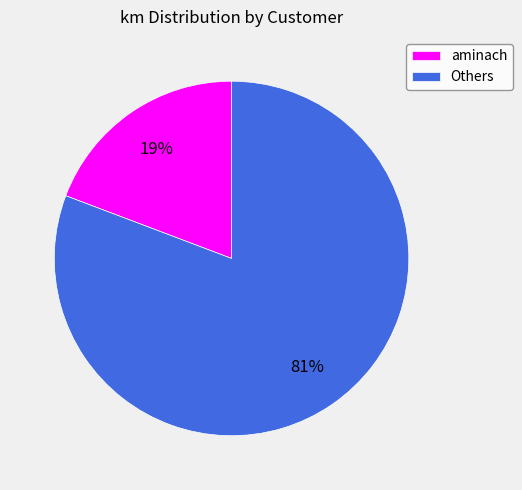

What is the largest slice in the pie chart?

Others